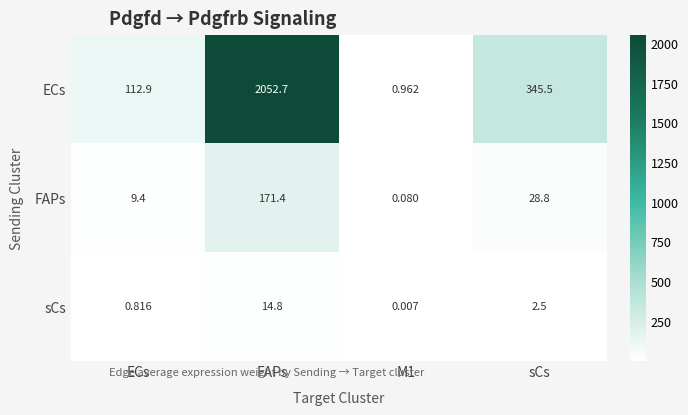

Rank the series at M1 from highest to lowest value.

ECs, FAPs, sCs